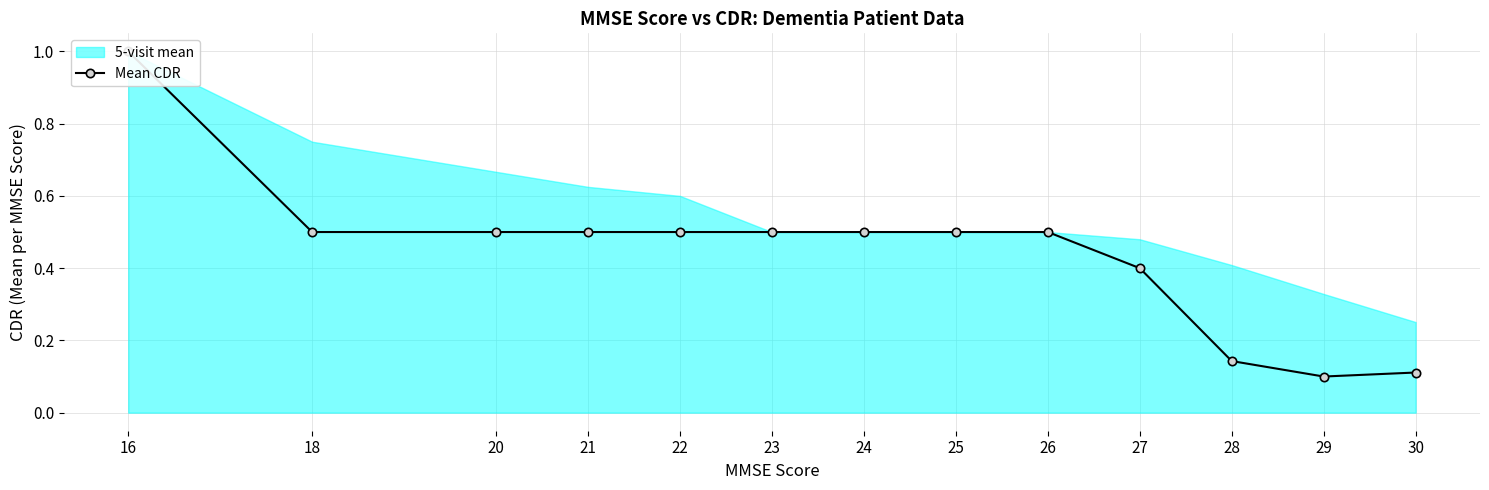

List the labels in order of value, smallest first.

29, 30, 28, 27, 18, 20, 21, 22, 23, 24, 25, 26, 16